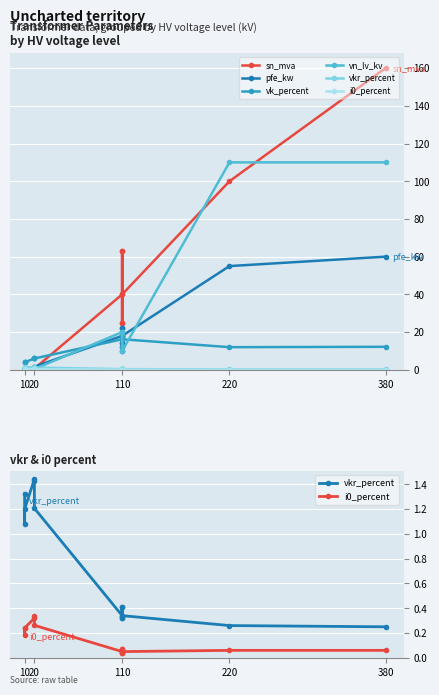

Reading right to left, transcribe all the data shown in this chart.

sn_mva: 160.0	100.0	40.0	25.0	63.0	25.0	63.0	40.0	0.6	0.4	0.2	0.2	0.6	0.4
pfe_kw: 60.0	55.0	18.0	14.0	22.0	14.0	22.0	18.0	1.6	1.4	0.8	0.6	1.2	0.9
vk_percent: 12.2	12.0	16.2	12.0	18.0	12.0	18.0	16.2	6.0	6.0	6.0	4.0	4.0	4.0
vn_lv_kv: 110.0	110.0	10.0	10.0	10.0	20.0	20.0	20.0	0.4	0.4	0.4	0.4	0.4	0.4
vkr_percent: 0.2	0.3	0.3	0.4	0.3	0.4	0.3	0.3	1.2	1.4	1.4	1.2	1.1	1.3
i0_percent: 0.1	0.1	0.1	0.1	0.0	0.1	0.0	0.1	0.3	0.3	0.3	0.2	0.2	0.2